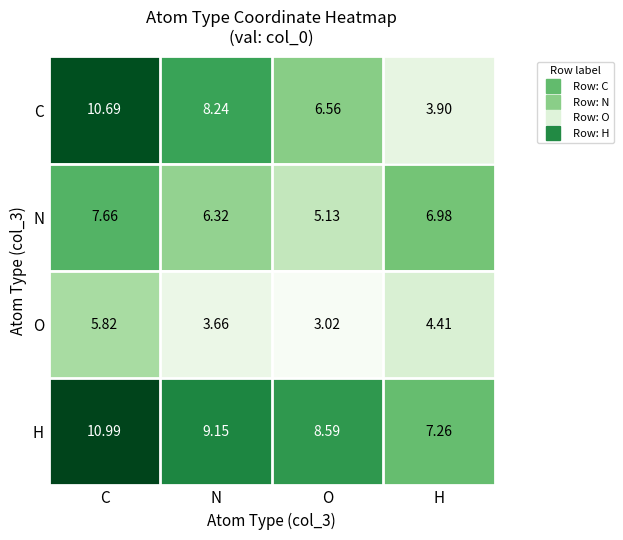

At which category is the sum across all series the highest?

C